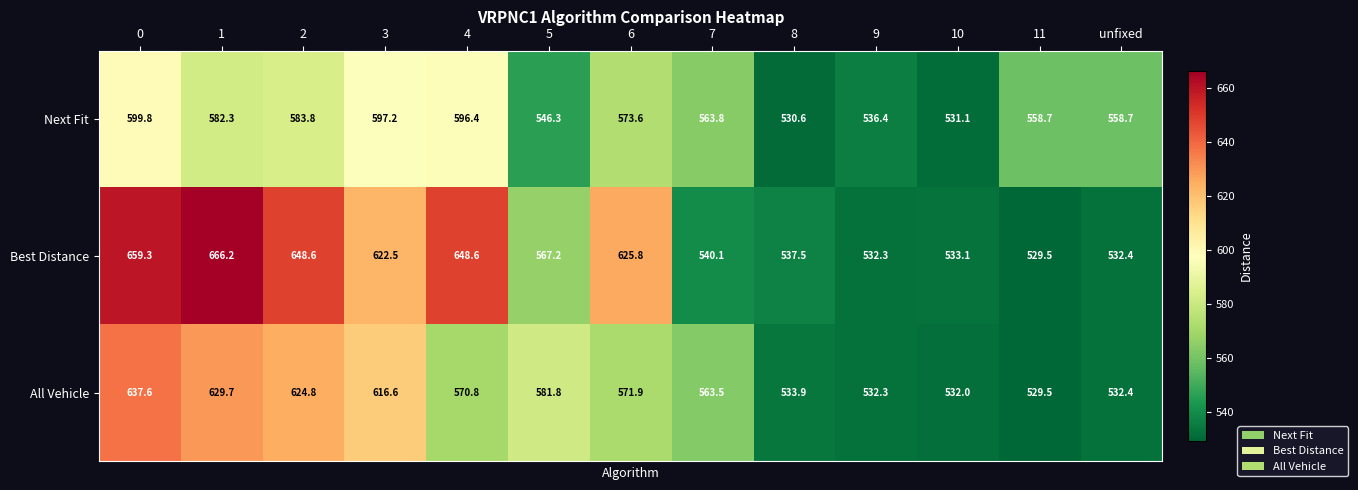

True or false: Best Distance has a value of 920.4 at 8.

False